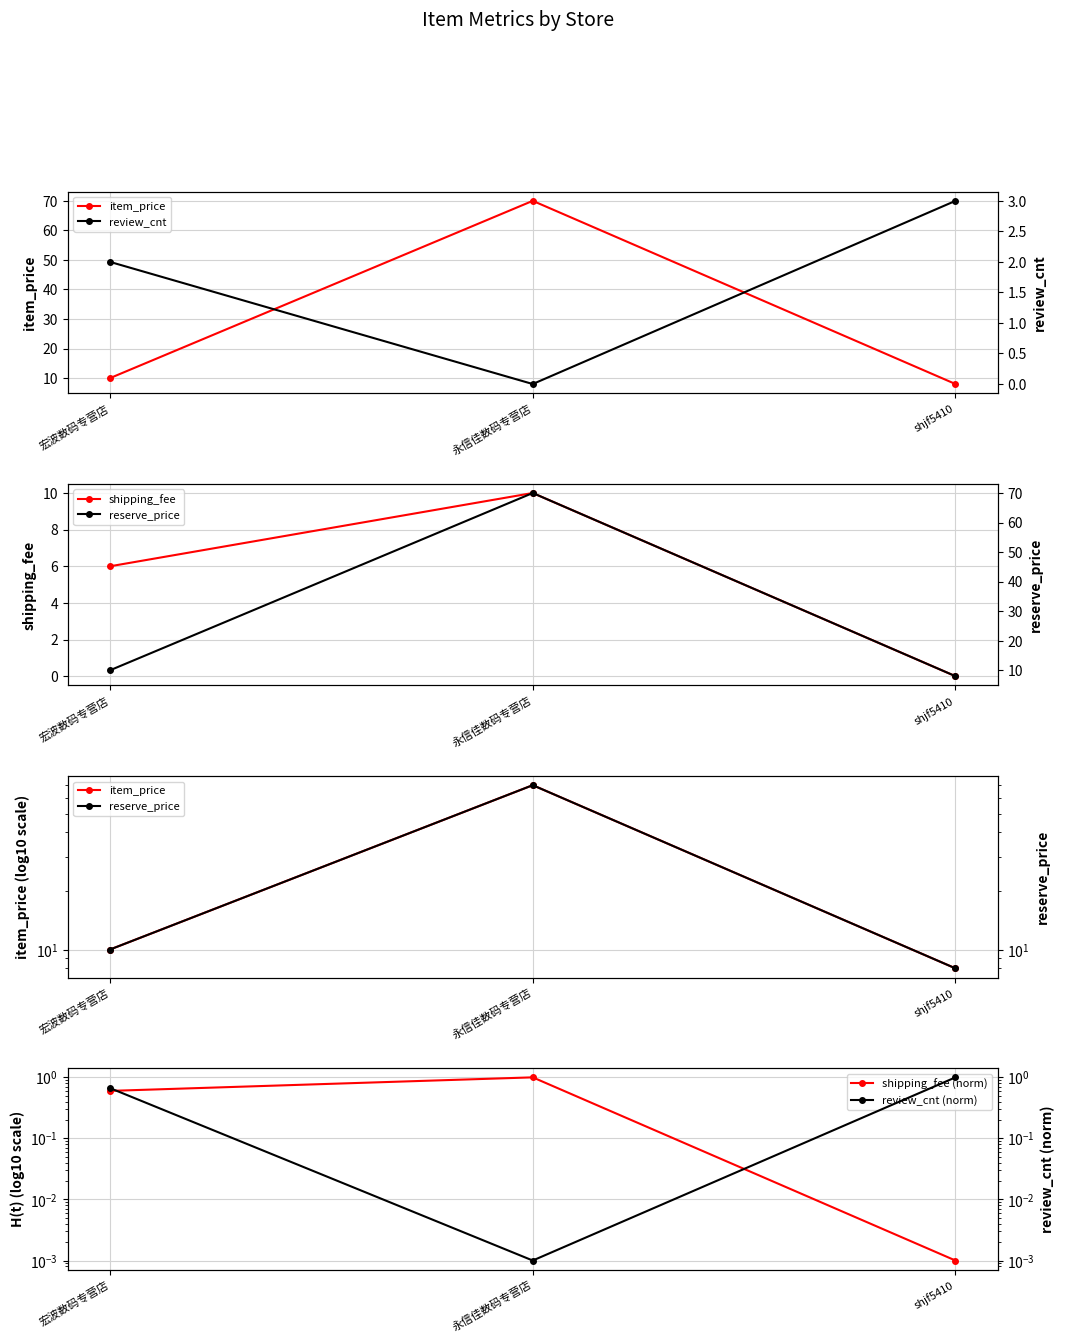

Rank the series by their maximum value, from highest to lowest.

item_price, reserve_price, shipping_fee, review_cnt, shipping_fee (norm), review_cnt (norm)